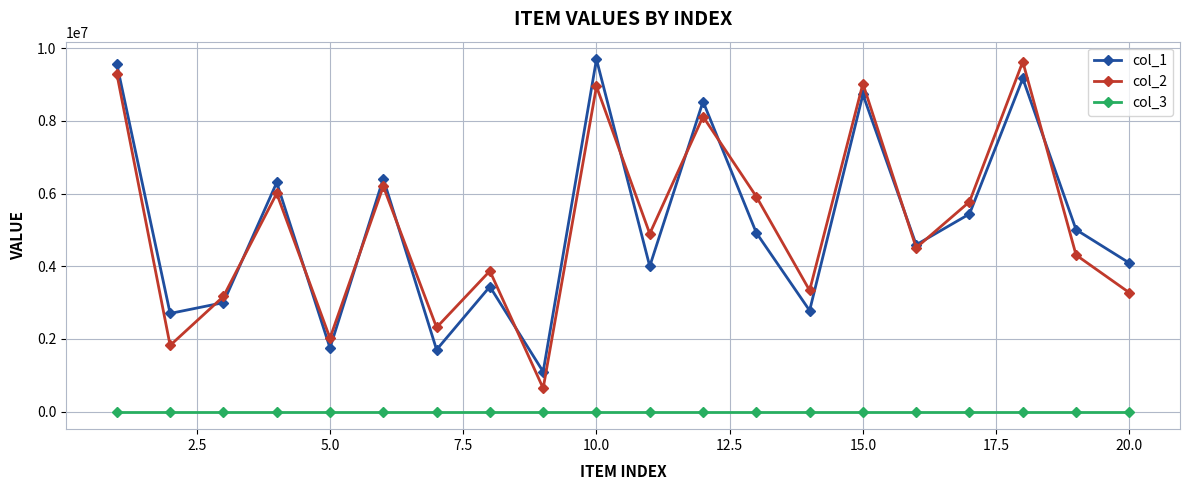

True or false: col_1 and col_3 cross at least once.

False